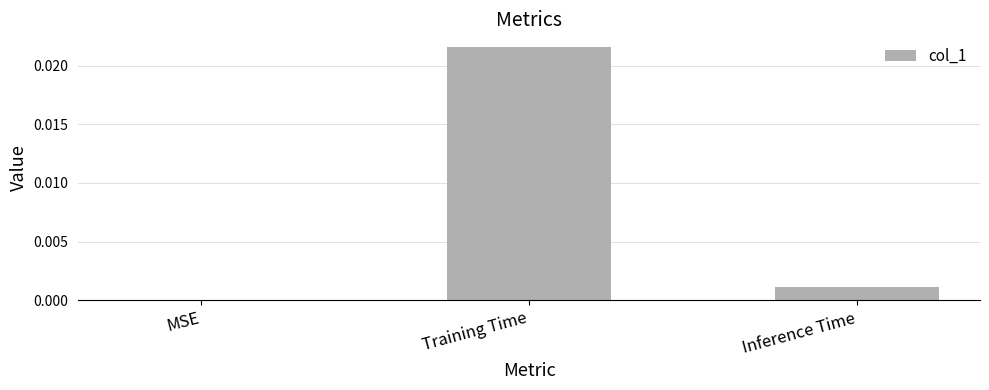

Between Training Time and MSE, which is larger?

Training Time